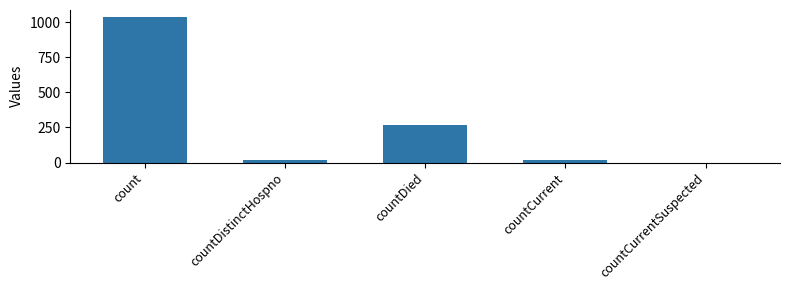

What is the sum of all values?

1334